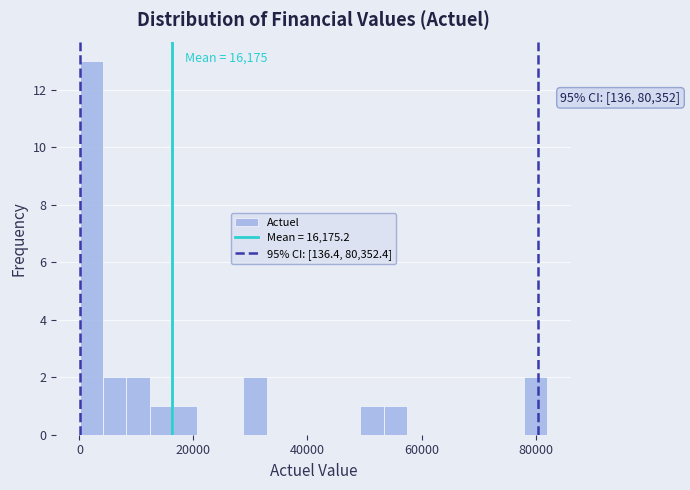

Read against the x-axis, roughly where is the centre of the tallest bar?

2000